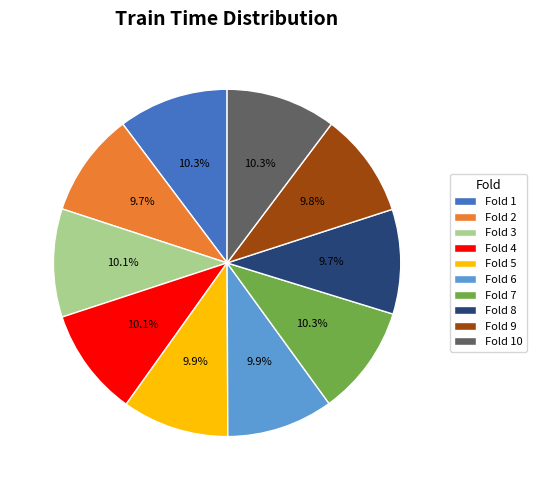

What percentage is NOT represented by Fold 1?

89.7%